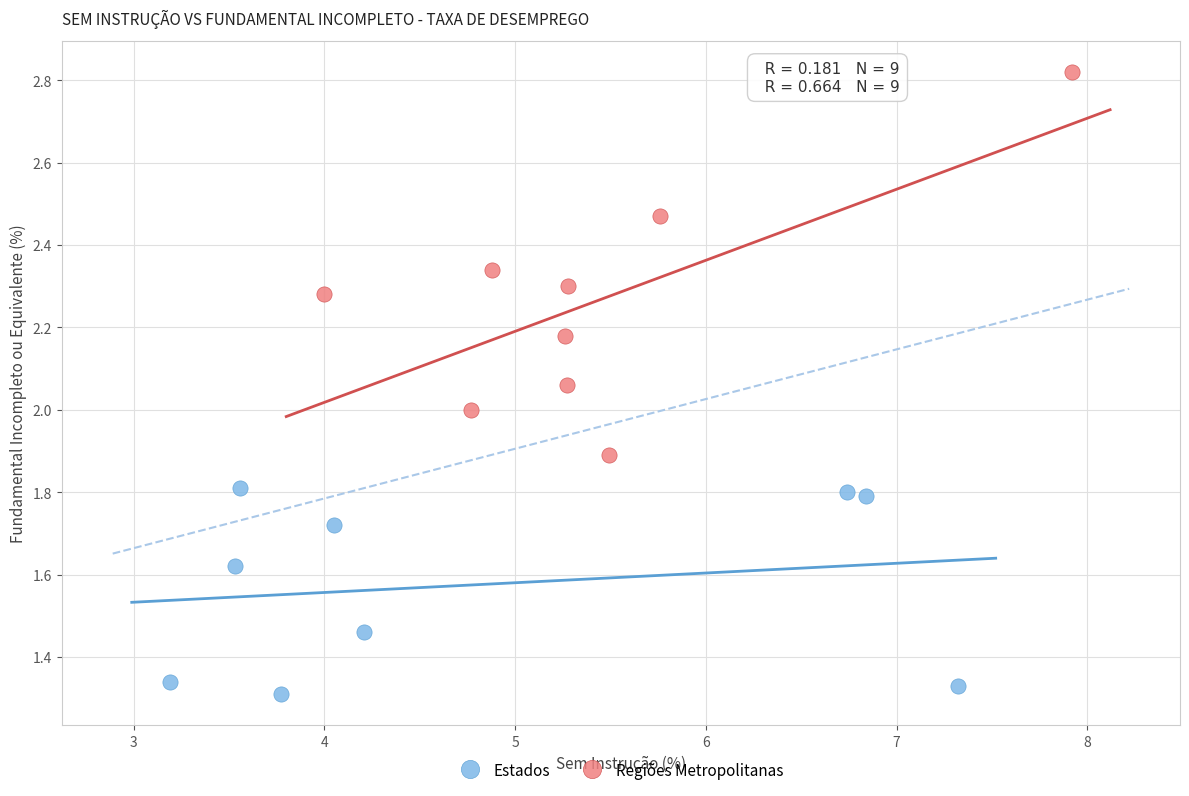

Which series contains the highest Y value?

Regiões Metropolitanas